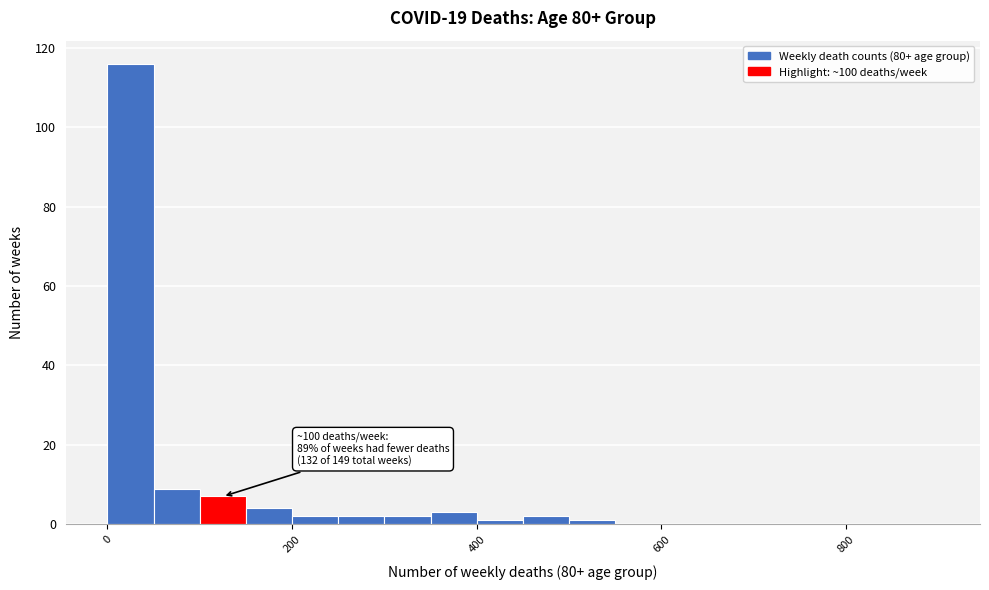

Around what value on the x-axis is the tallest bar? Give the approximate position of its centre, as read against the axis.

20